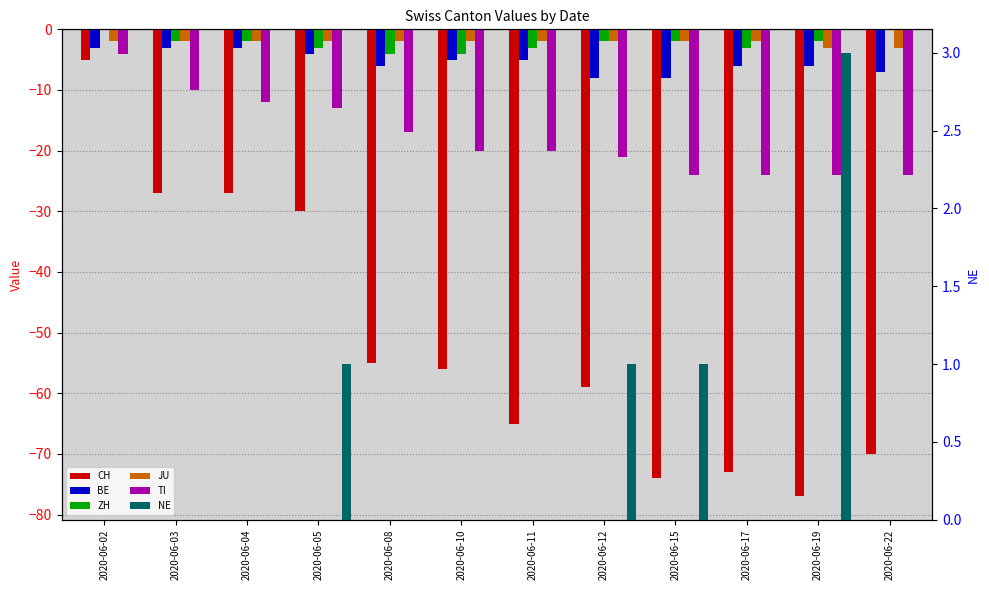

Read the JU value at 2020-06-15.

-2